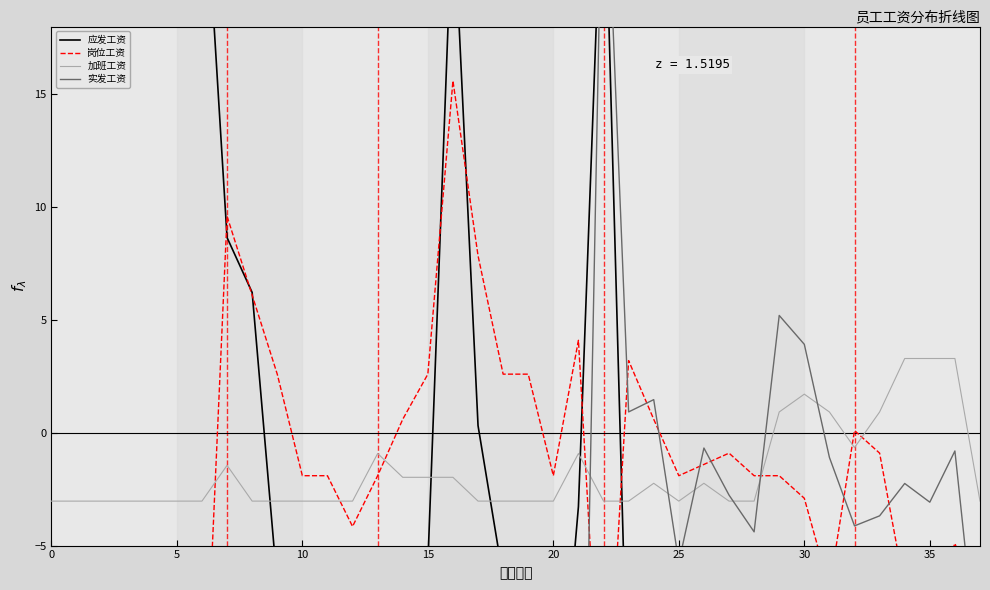

What is the lowest value of the 加班工资 series?

-3.0